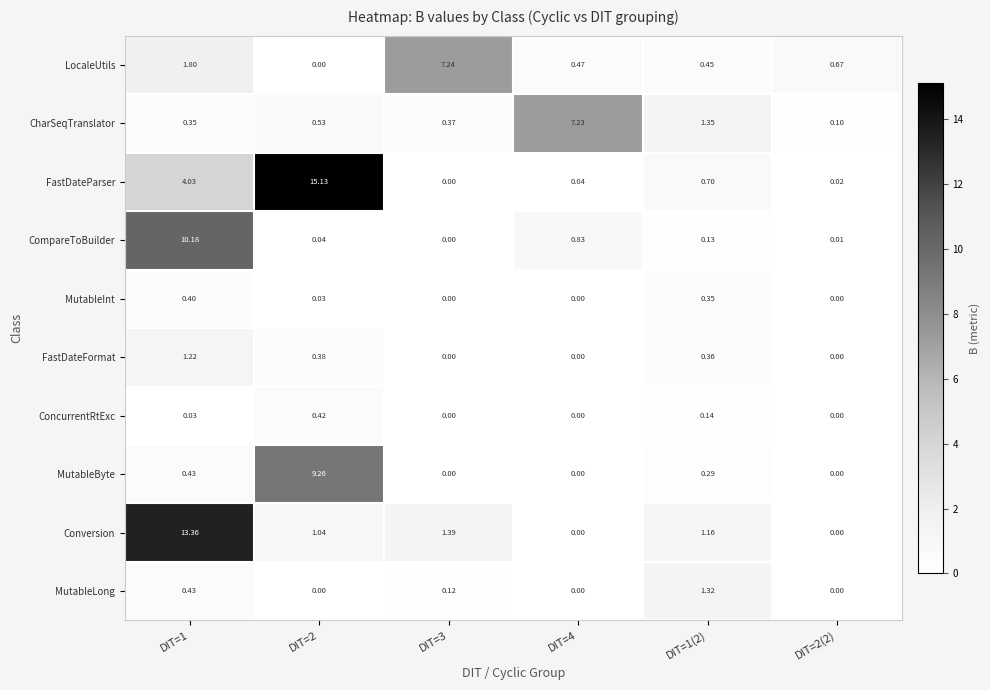

List the series in order of their peak value, lowest first.

MutableInt, ConcurrentRtExc, FastDateFormat, MutableLong, CharSeqTranslator, LocaleUtils, MutableByte, CompareToBuilder, Conversion, FastDateParser